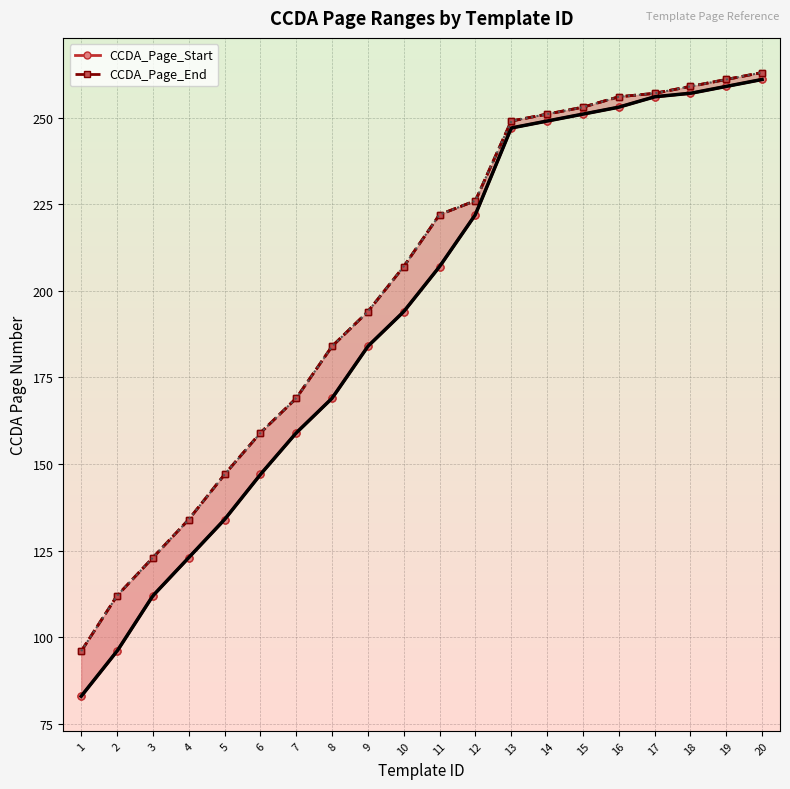

Rank the series by their maximum value, from highest to lowest.

CCDA_Page_End, CCDA_Page_Start